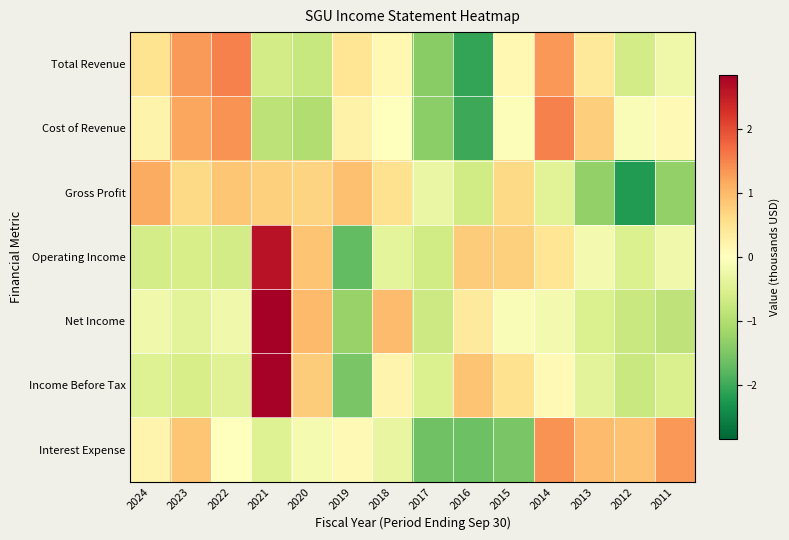

Reading left to right, extract all data points from this chart.

Total Revenue: 2024=0.5	2023=1.3	2022=1.5	2021=-0.6	2020=-0.8	2019=0.4	2018=0.1	2017=-1.4	2016=-2.1	2015=0.1	2014=1.3	2013=0.4	2012=-0.6	2011=-0.2
Cost of Revenue: 2024=0.2	2023=1.2	2022=1.4	2021=-0.9	2020=-1.0	2019=0.2	2018=-0.0	2017=-1.4	2016=-2.0	2015=-0.1	2014=1.5	2013=0.8	2012=-0.1	2011=0.1
Gross Profit: 2024=1.1	2023=0.6	2022=0.9	2021=0.8	2020=0.7	2019=0.9	2018=0.5	2017=-0.3	2016=-0.7	2015=0.6	2014=-0.4	2013=-1.3	2012=-2.2	2011=-1.3
Operating Income: 2024=-0.6	2023=-0.6	2022=-0.6	2021=2.6	2020=0.9	2019=-1.7	2018=-0.4	2017=-0.7	2016=0.8	2015=0.7	2014=0.5	2013=-0.2	2012=-0.5	2011=-0.2
Net Income: 2024=-0.2	2023=-0.4	2022=-0.2	2021=2.8	2020=1.0	2019=-1.2	2018=1.0	2017=-0.7	2016=0.4	2015=-0.1	2014=-0.2	2013=-0.5	2012=-0.7	2011=-0.8
Income Before Tax: 2024=-0.5	2023=-0.6	2022=-0.5	2021=2.8	2020=0.8	2019=-1.5	2018=0.2	2017=-0.5	2016=0.9	2015=0.5	2014=0.1	2013=-0.4	2012=-0.7	2011=-0.5
Interest Expense: 2024=0.2	2023=0.9	2022=-0.0	2021=-0.5	2020=-0.1	2019=0.1	2018=-0.3	2017=-1.6	2016=-1.6	2015=-1.5	2014=1.4	2013=1.0	2012=0.9	2011=1.3